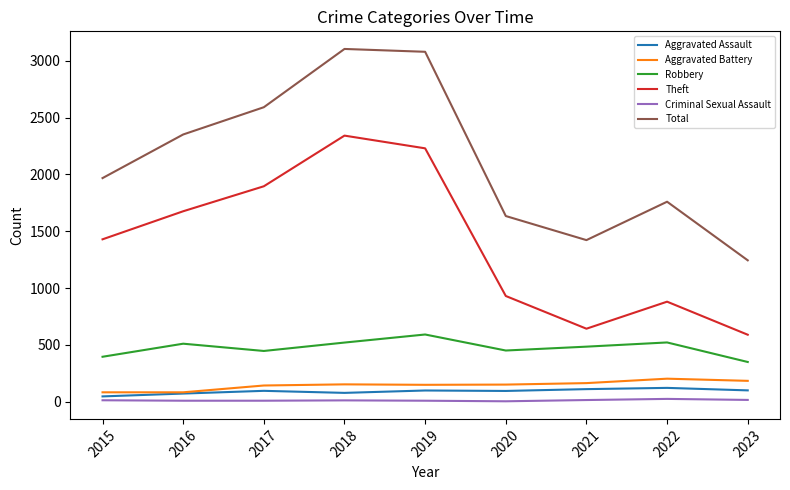

What is the highest value of the Aggravated Battery series?

202